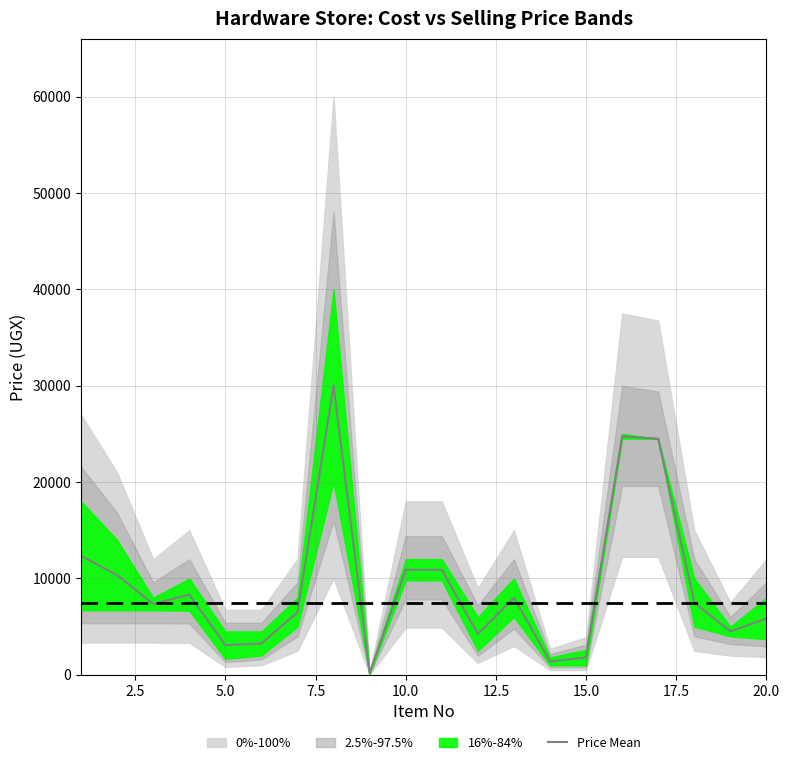

What is the maximum value for Price Mean?

30000.0